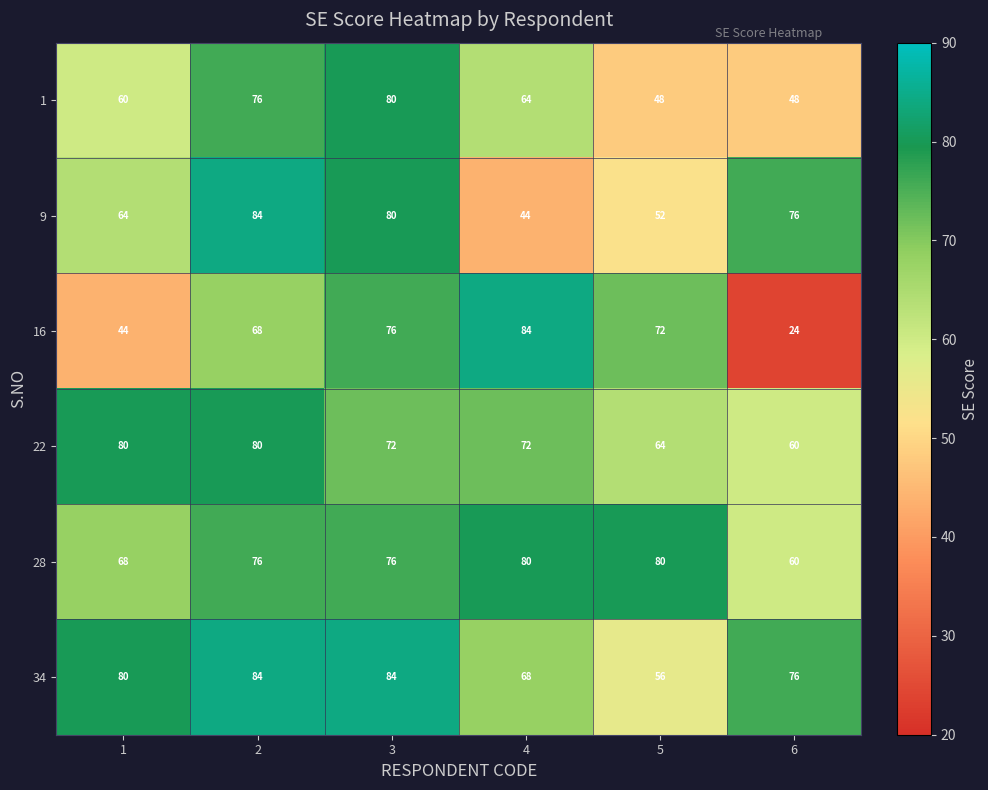

What value does the 34 series have at 1?

80